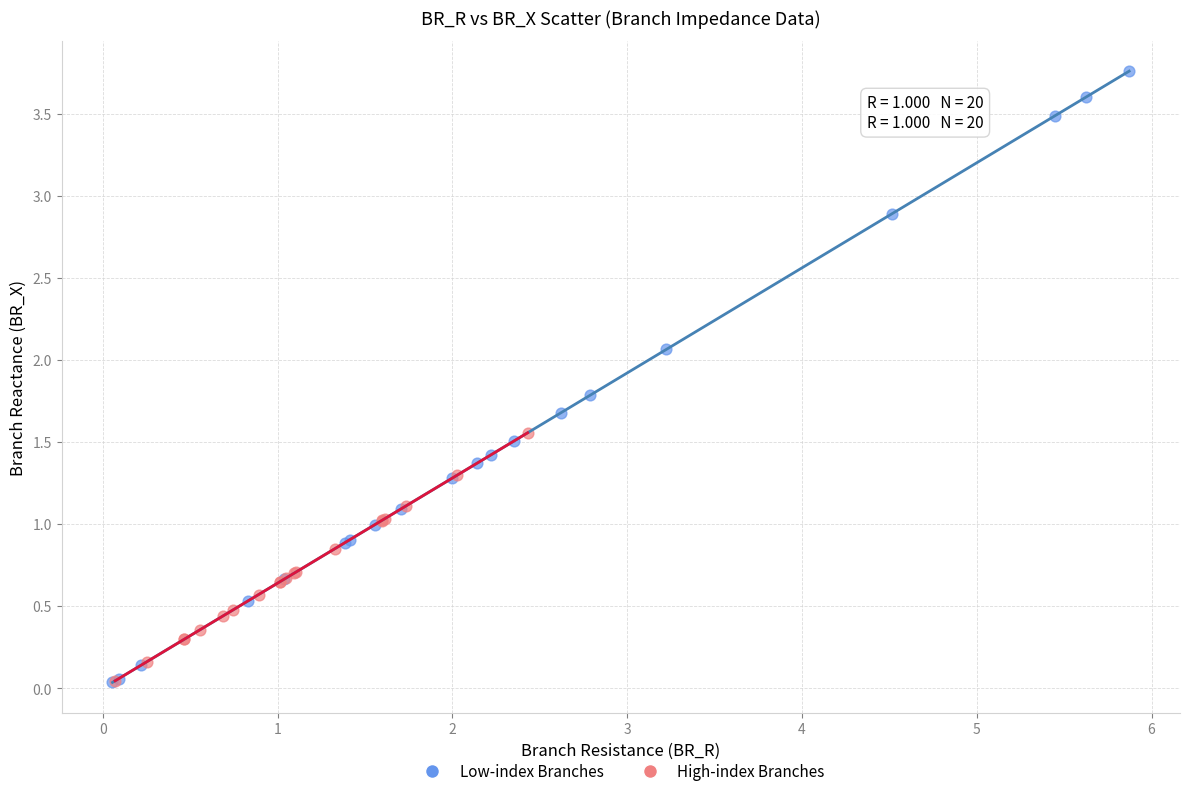

What are all the series names shown in the legend?

Low-index Branches, High-index Branches